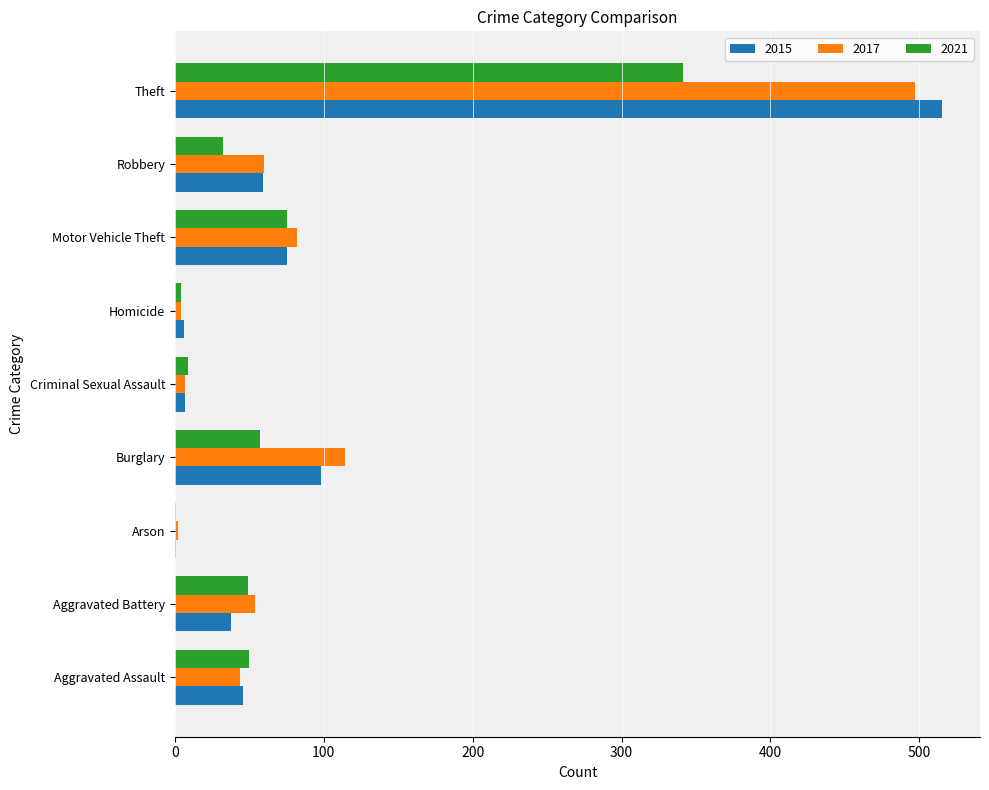

Count the number of categories in the chart.

9